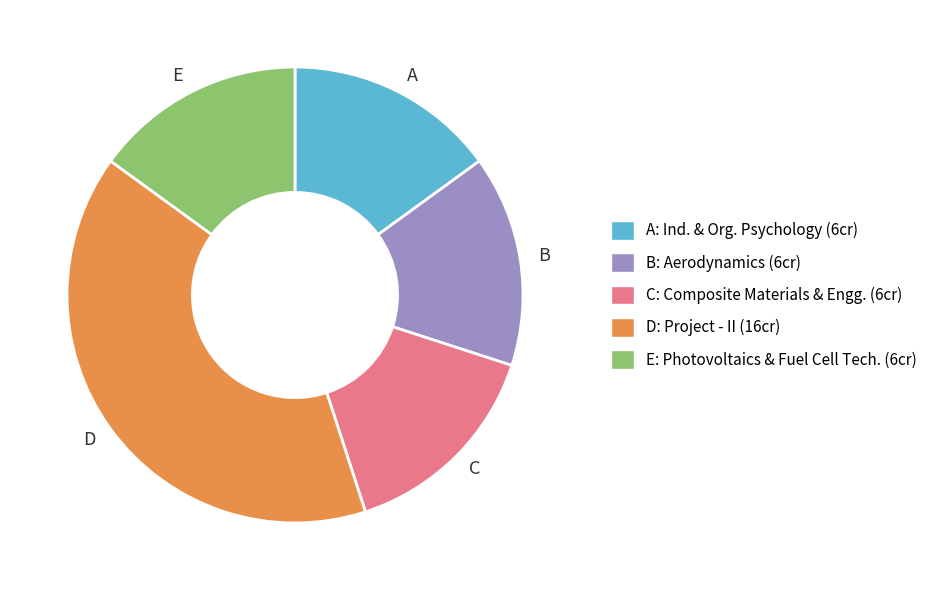

How many segments does this pie chart have?

5